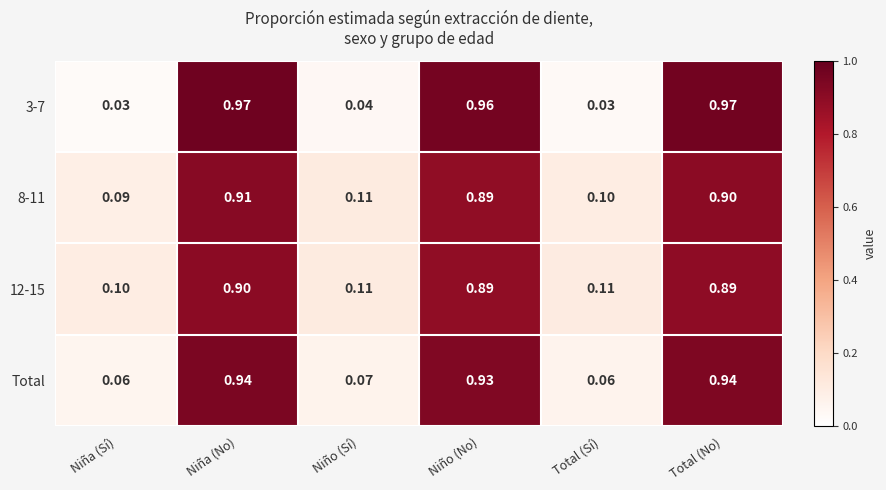

How many series are shown in this chart?

4